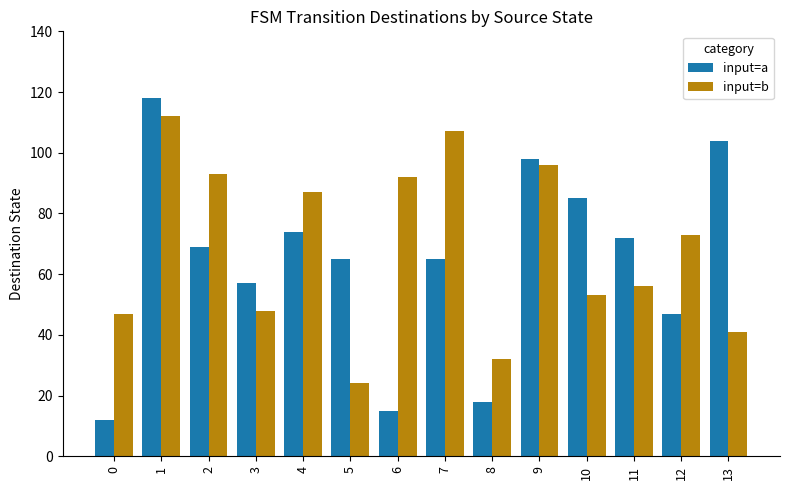

Rank the series by their maximum value, from lowest to highest.

input=b, input=a